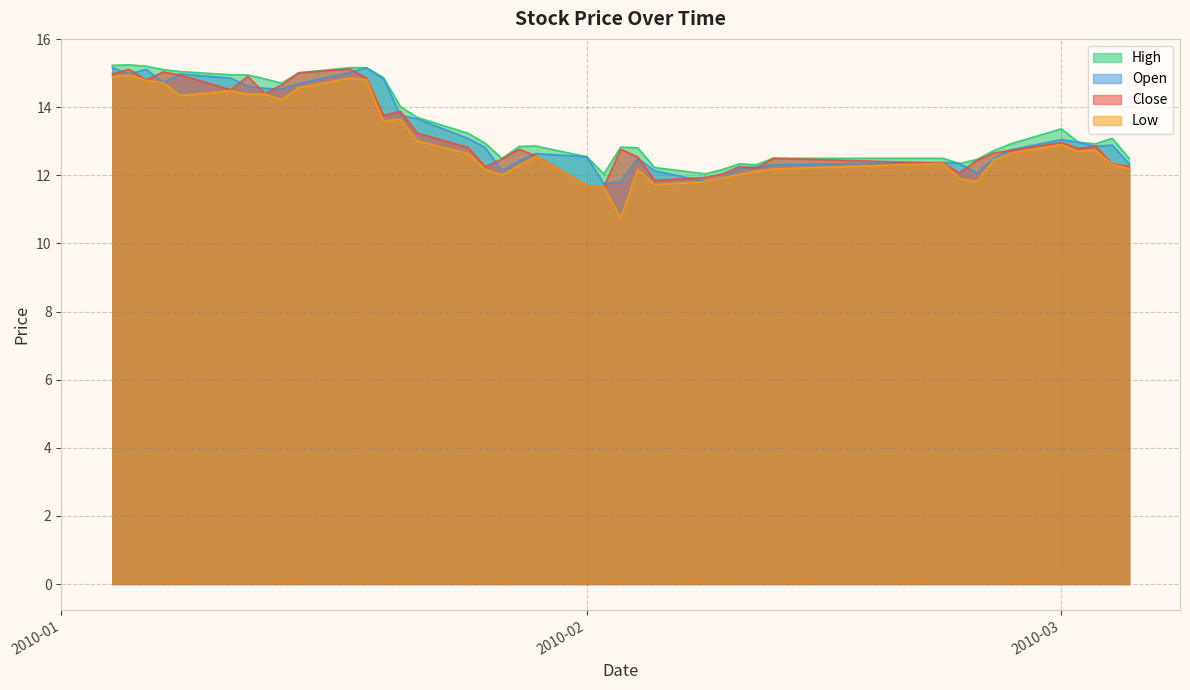

At which label does high reach its minimum?

2010-02-02